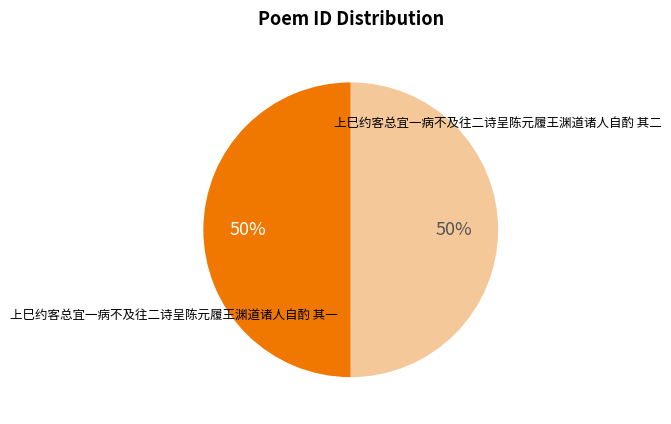

To the nearest percent, what is the combined percentage of 上巳约客总宜一病不及往二诗呈陈元履王渊道诸人自酌 其二 and 上巳约客总宜一病不及往二诗呈陈元履王渊道诸人自酌 其一?

100%